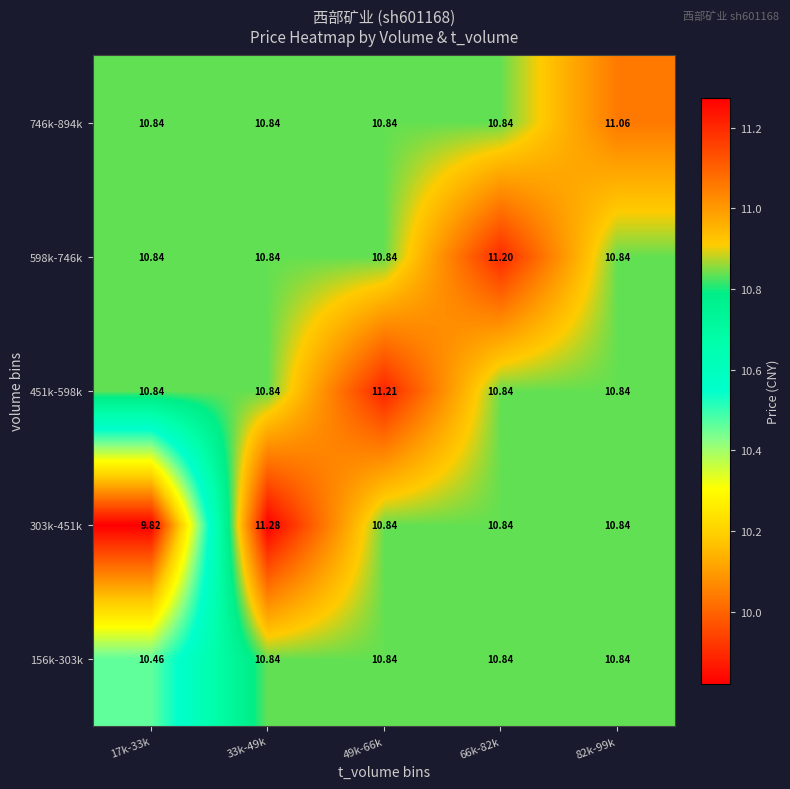

What is the smallest value displayed?

9.8